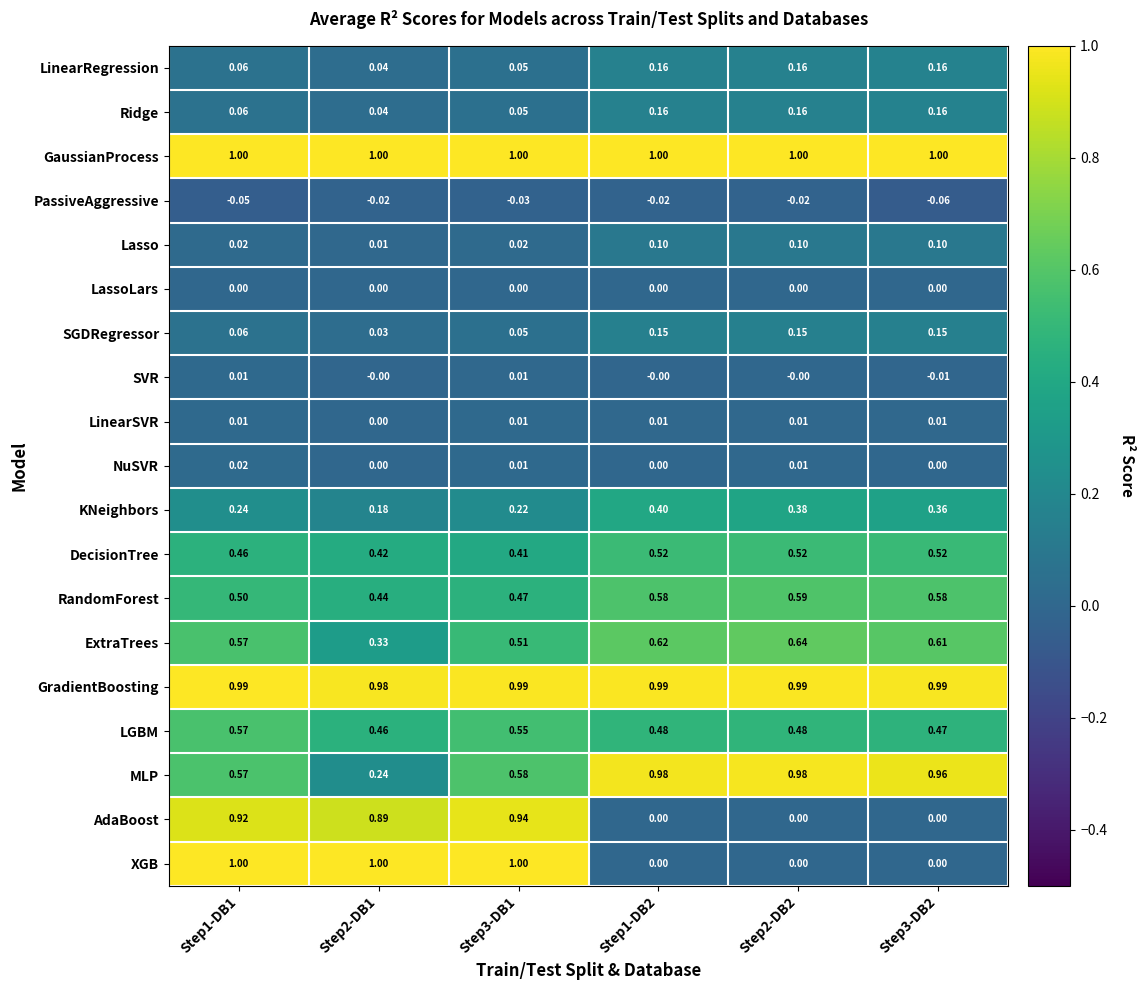

Which series changed the most between Step2-DB1 and Step3-DB2?

XGB